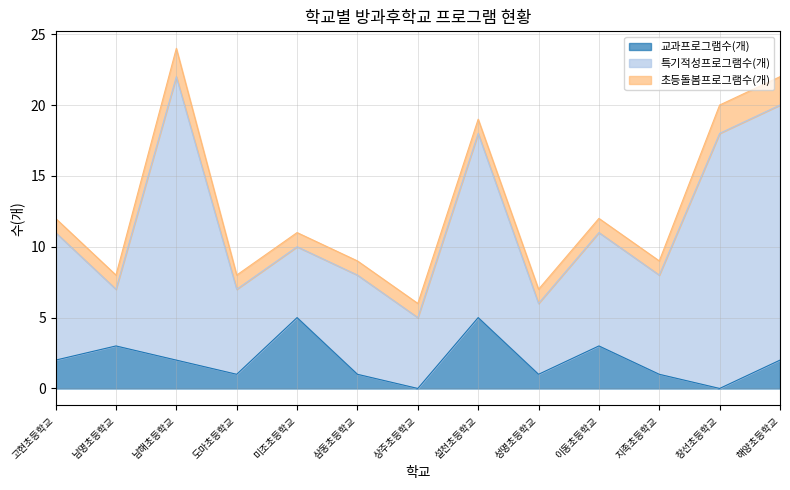

Reading left to right, list all the values displayed in this chart.

교과프로그램수(개): 고현초등학교=2	남명초등학교=3	남해초등학교=2	도마초등학교=1	미조초등학교=5	삼동초등학교=1	상주초등학교=0	설천초등학교=5	성명초등학교=1	이동초등학교=3	지족초등학교=1	창선초등학교=0	해양초등학교=2
특기적성프로그램수(개): 고현초등학교=9	남명초등학교=4	남해초등학교=20	도마초등학교=6	미조초등학교=5	삼동초등학교=7	상주초등학교=5	설천초등학교=13	성명초등학교=5	이동초등학교=8	지족초등학교=7	창선초등학교=18	해양초등학교=18
초등돌봄프로그램수(개): 고현초등학교=1	남명초등학교=1	남해초등학교=2	도마초등학교=1	미조초등학교=1	삼동초등학교=1	상주초등학교=1	설천초등학교=1	성명초등학교=1	이동초등학교=1	지족초등학교=1	창선초등학교=2	해양초등학교=2